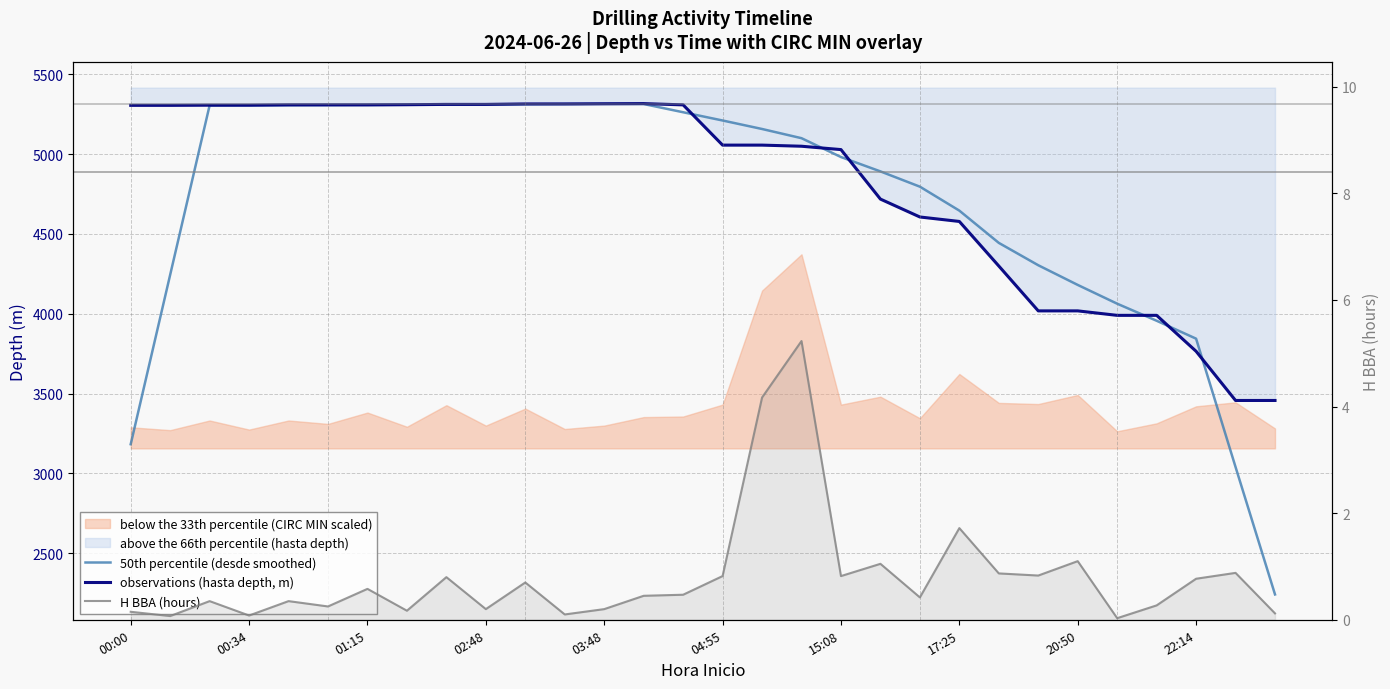

Is it true that 50th percentile (desde smoothed) equals 2394.6 at 00:34?

False